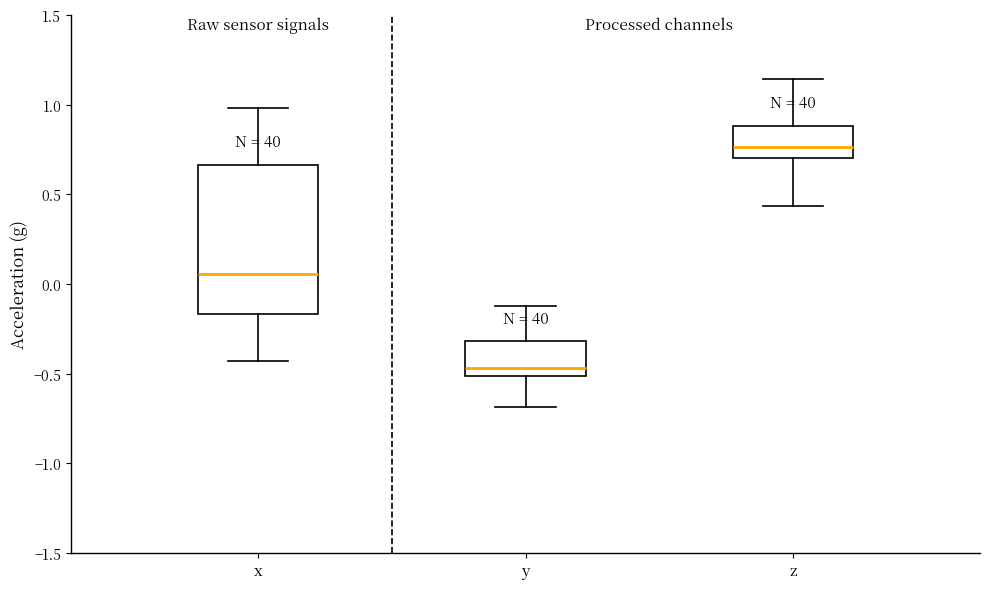

Comparing the boxes themselves (not the whiskers), which one is the tallest?

x